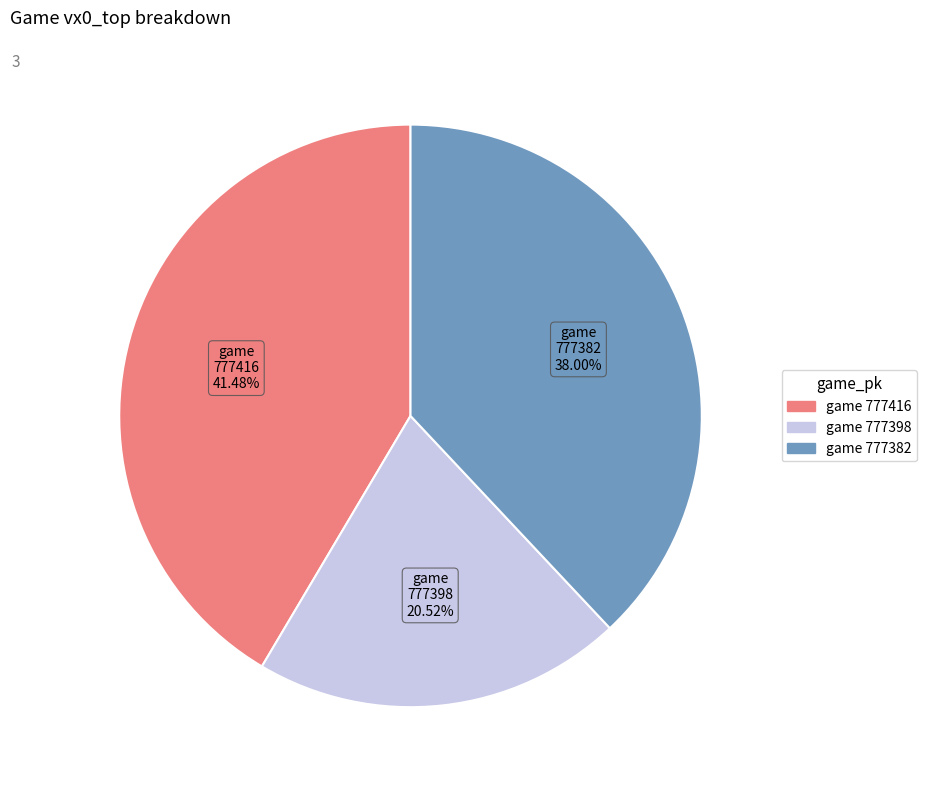

Is there a majority slice in this chart?

No